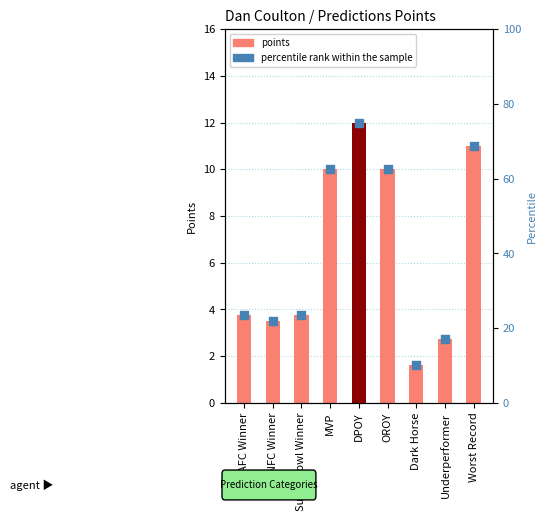

What are all the series names shown in the legend?

points, percentile rank within the sample